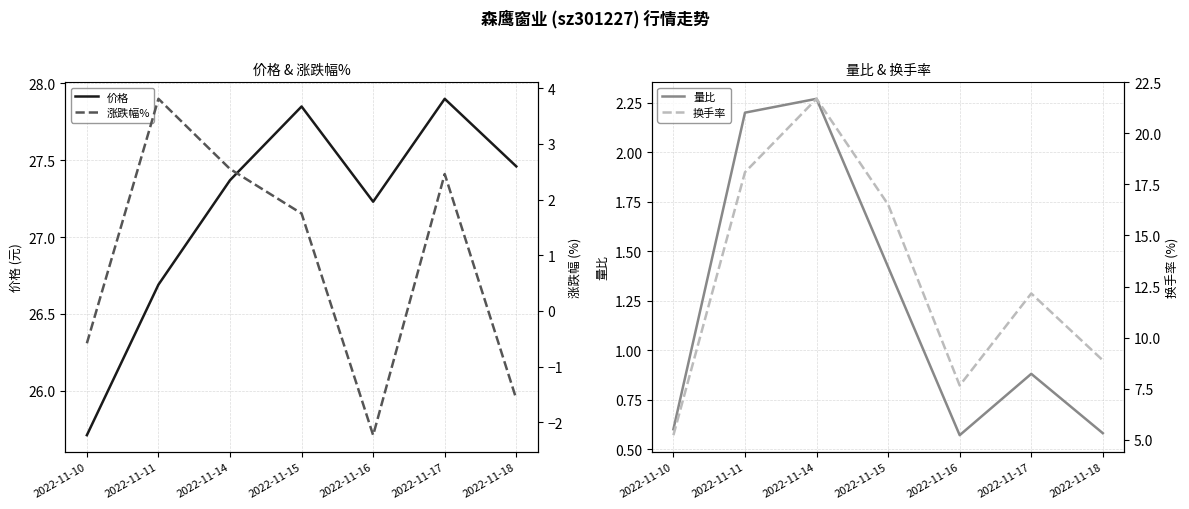

How many series are shown in this chart?

4